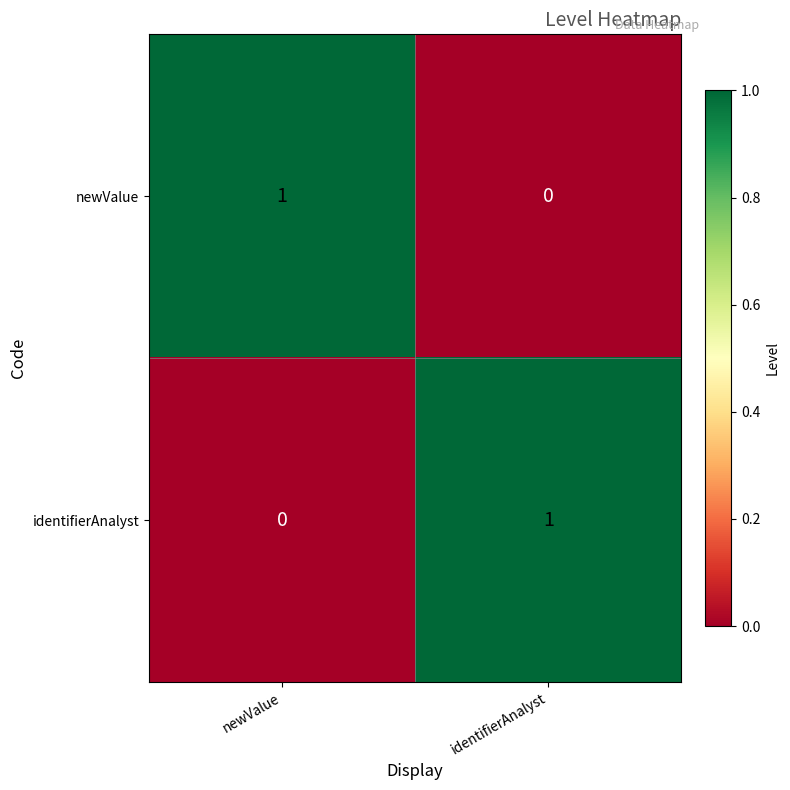

What is the total value across all series at newValue?

1